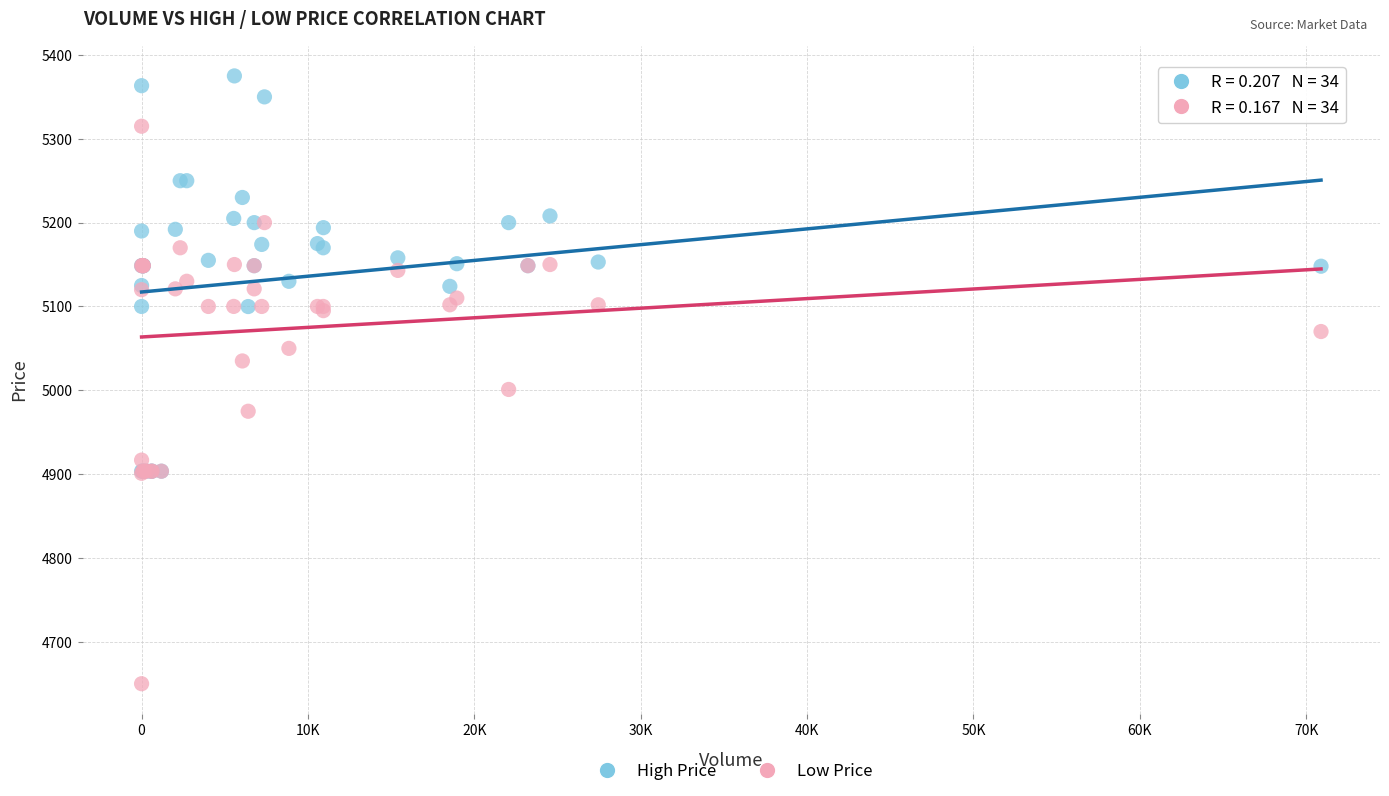

Across all series, what Y value is closest to 5012?

5001.0